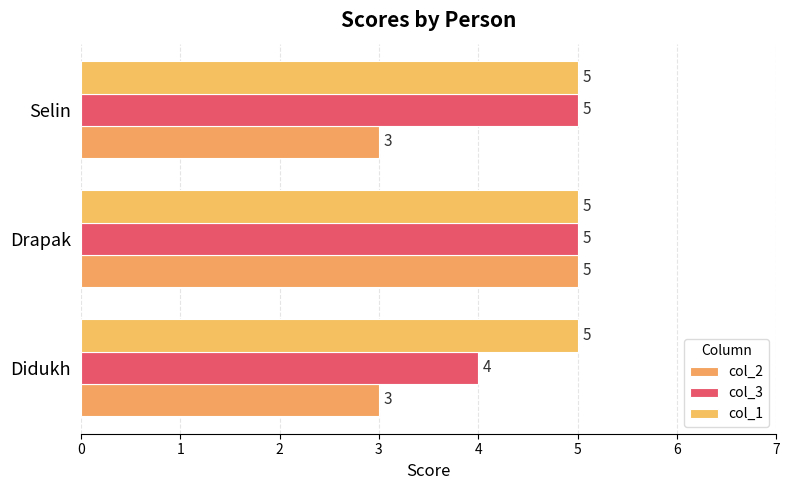

How many categories are shown in the chart?

3